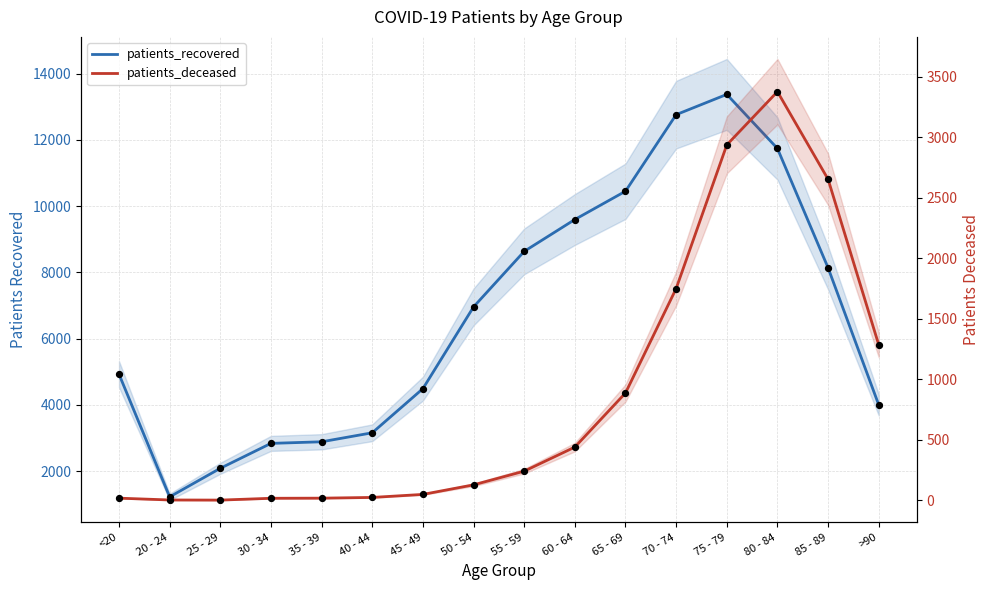

At which category is the sum across all series the highest?

75 - 79